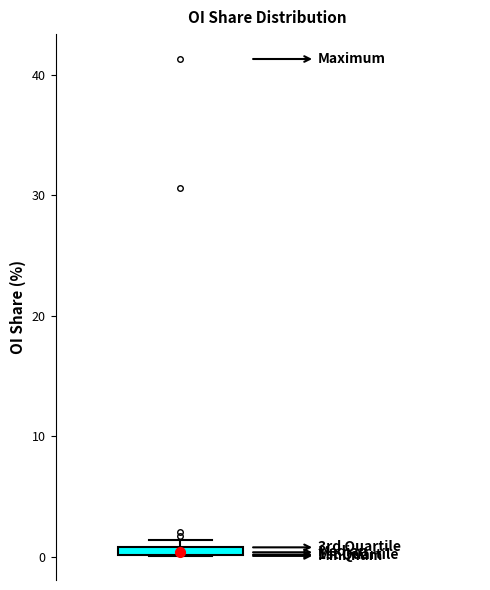

Where is the upper edge of the box on the y-axis? The values are not printed on the chart, so give them approximately, as read against the axis.

1